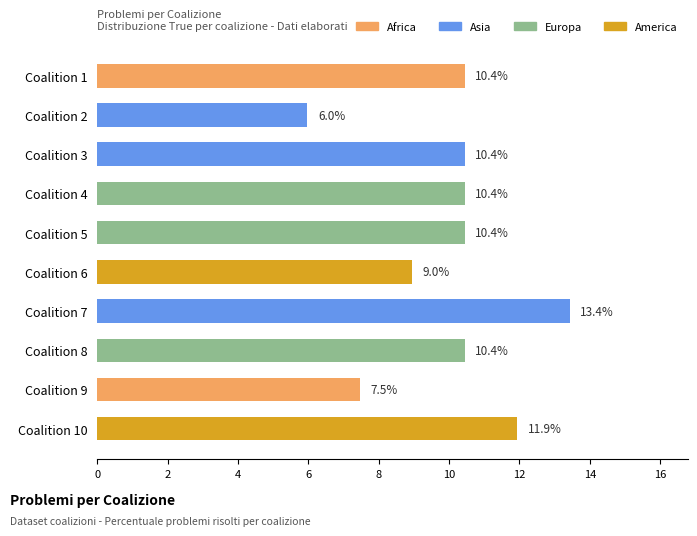

How many data points are above 10?

7